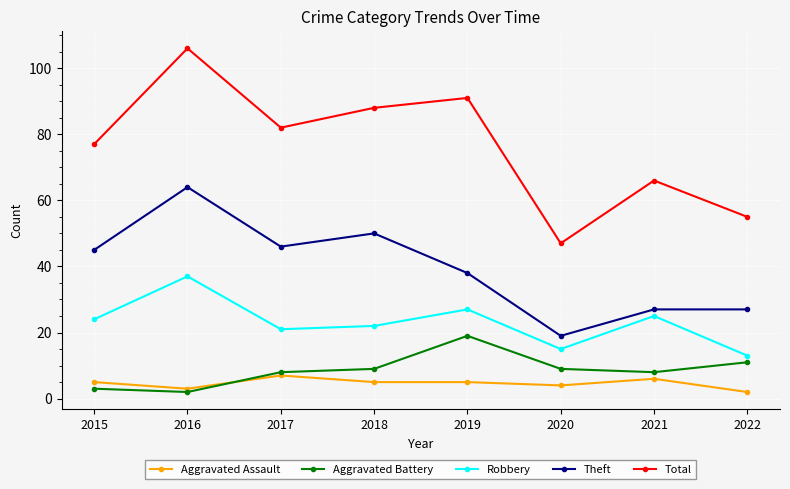

List the labels in order of Robbery value, smallest first.

2022, 2020, 2017, 2018, 2015, 2021, 2019, 2016